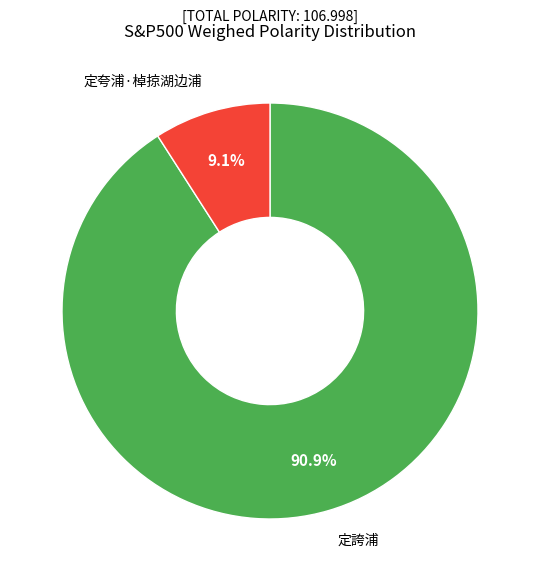

Is there a majority slice in this chart?

Yes